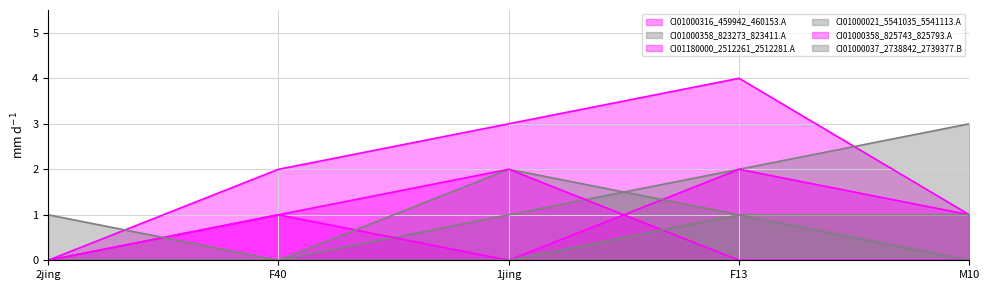

How many lines are shown in the chart?

6